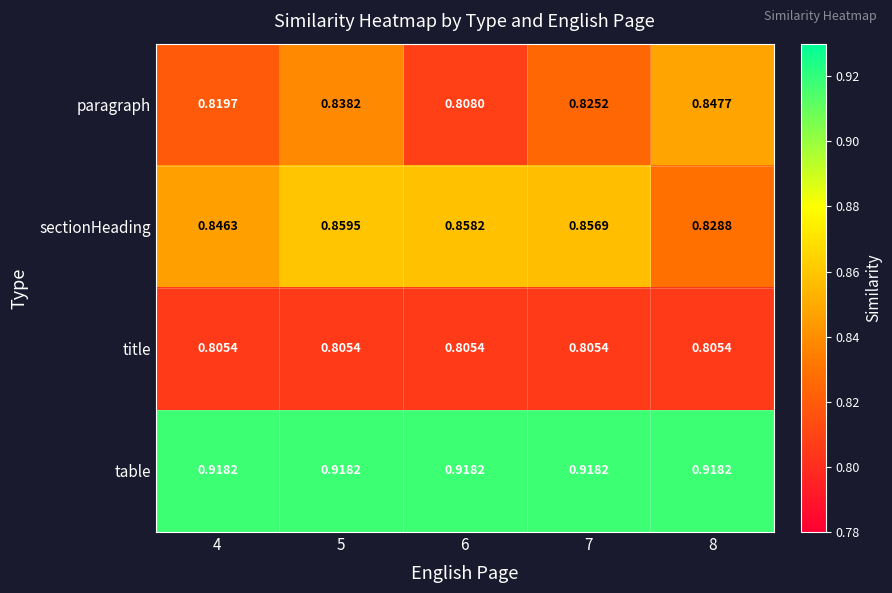

Is the value of title at 4 greater than the value of sectionHeading at 5?

No